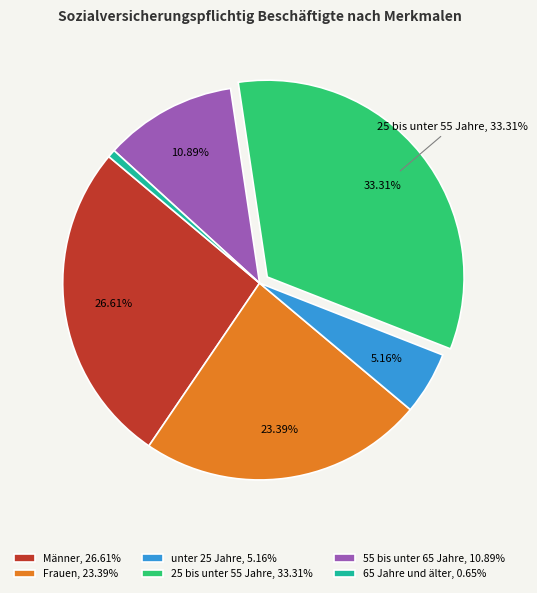

Do 25 bis unter 55 Jahre, 33.31% and unter 25 Jahre, 5.16% together represent more than half of the pie?

No